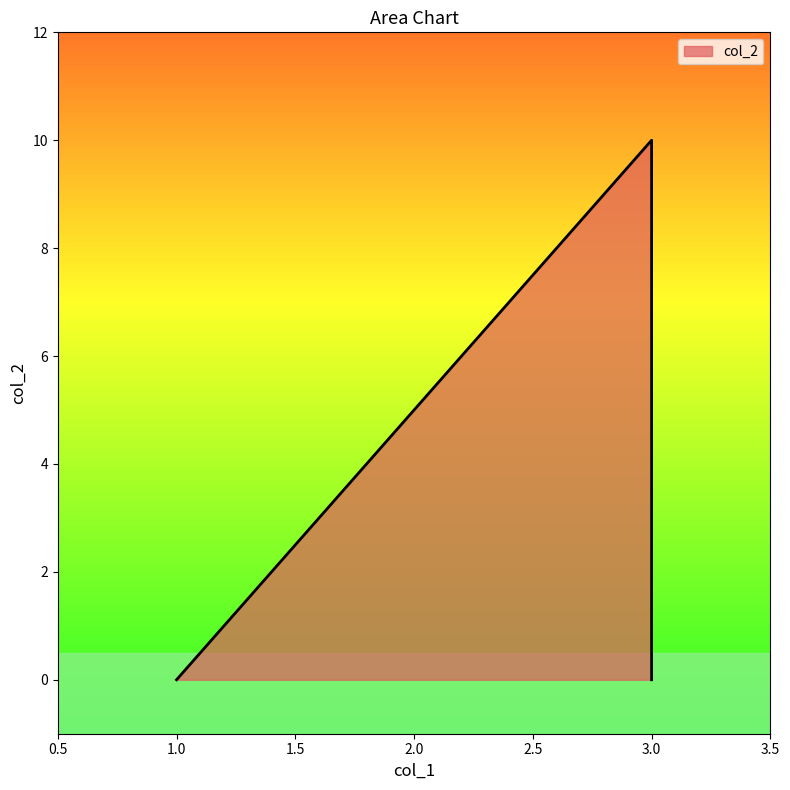

Reading left to right, extract all data points from this chart.

1=0	3=10	3=0